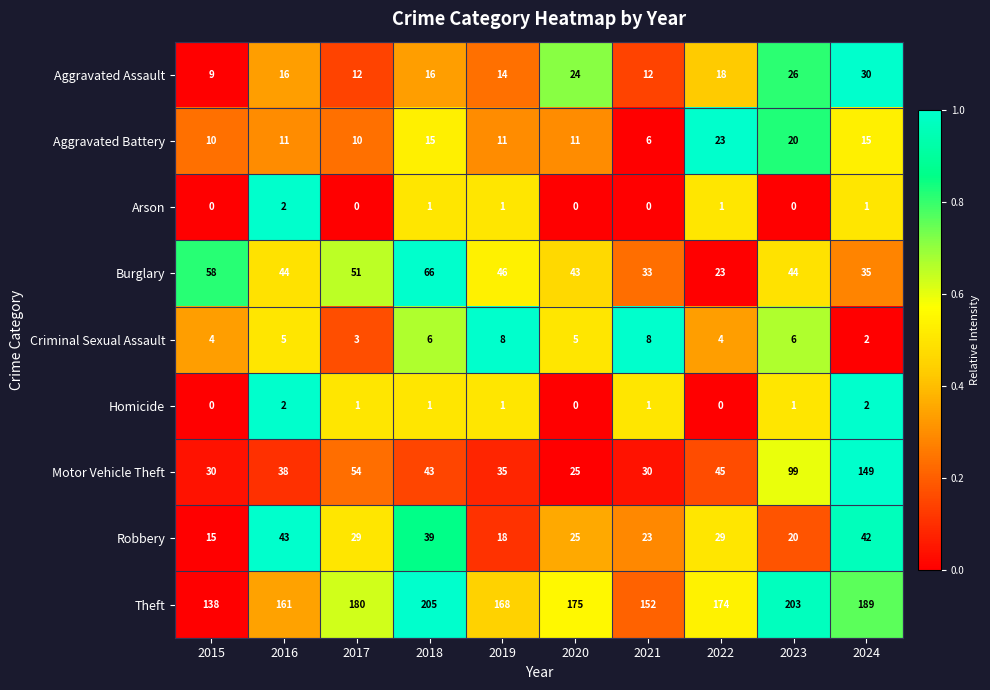

At which category does the chart reach its peak across all series?

2018